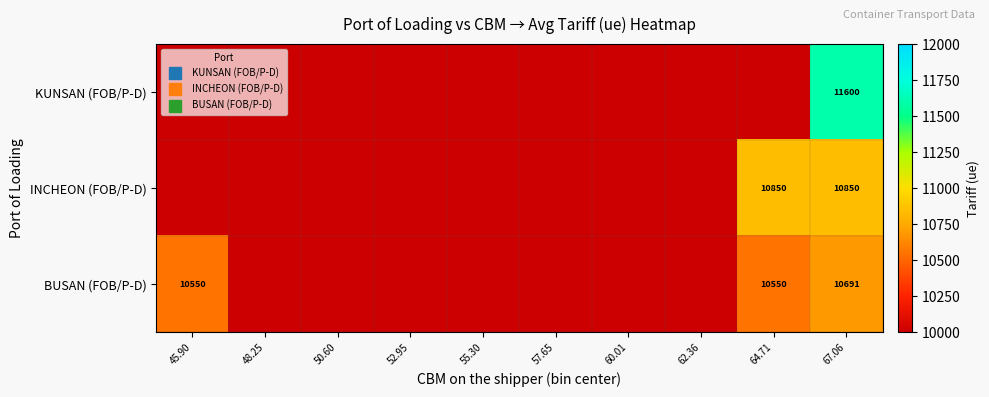

List the labels in order of KUNSAN (FOB/P-D) value, largest first.

67.06, 45.90, 48.25, 50.60, 52.95, 55.30, 57.65, 60.01, 62.36, 64.71